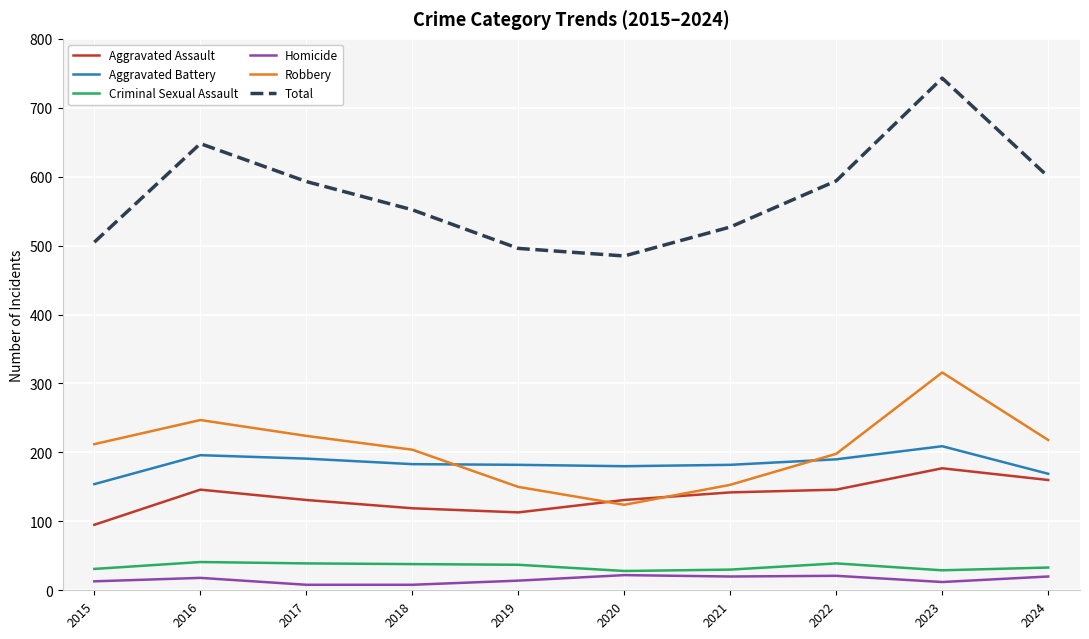

The Criminal Sexual Assault series shows 30 at 2021. True or false?

True